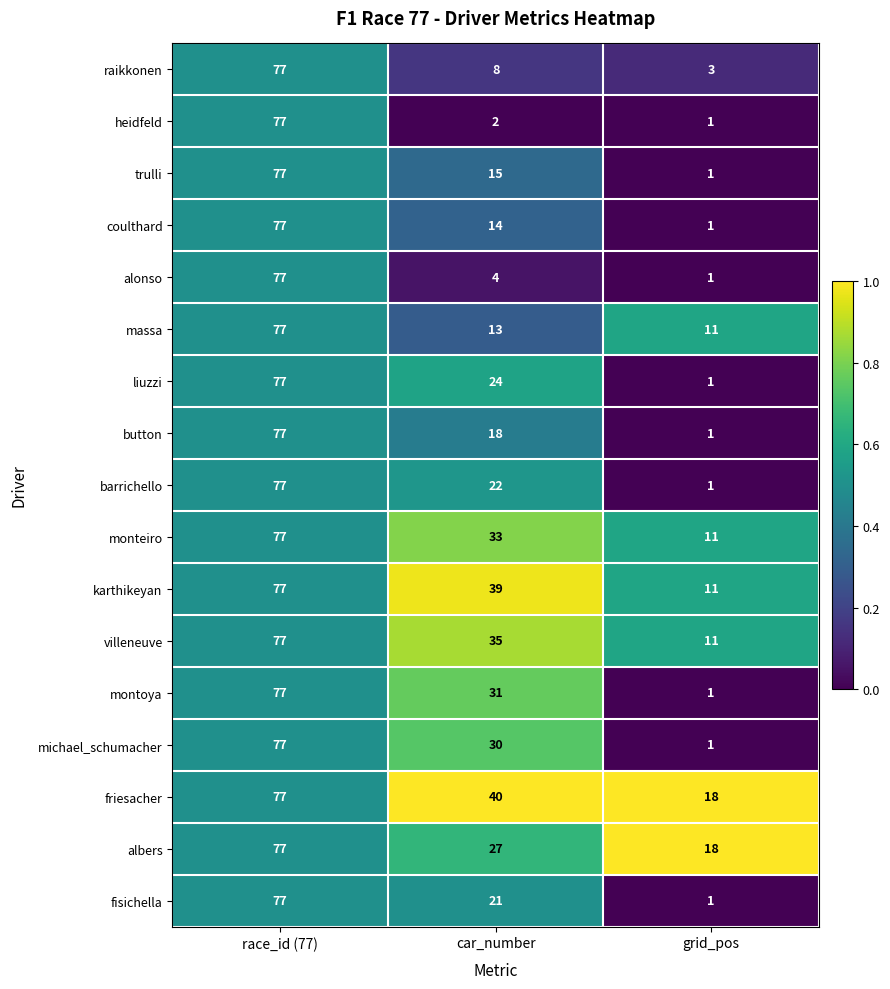

At which category is the sum across all series the highest?

race_id (77)